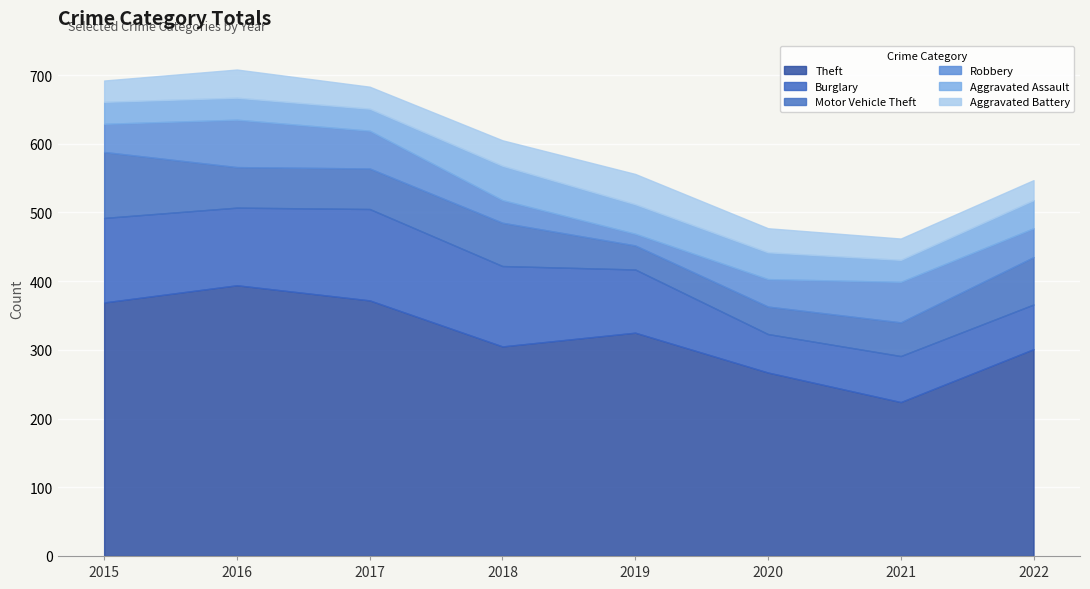

At 2017, list the series in order from largest to smallest.

Theft, Burglary, Motor Vehicle Theft, Robbery, Aggravated Assault, Aggravated Battery